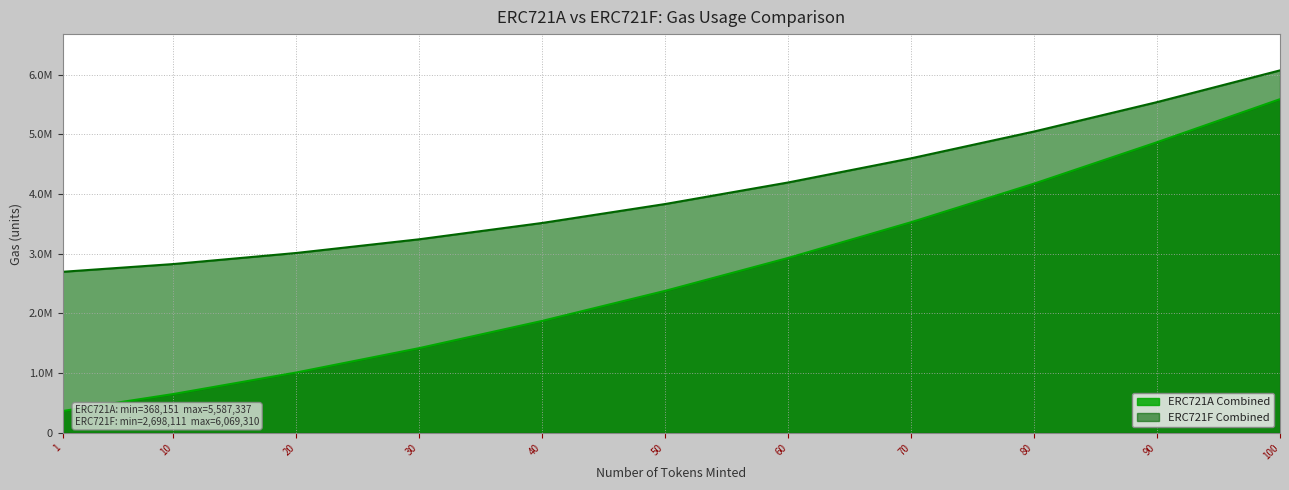

At which label does ERC721A Combined first exceed 2379454?

60